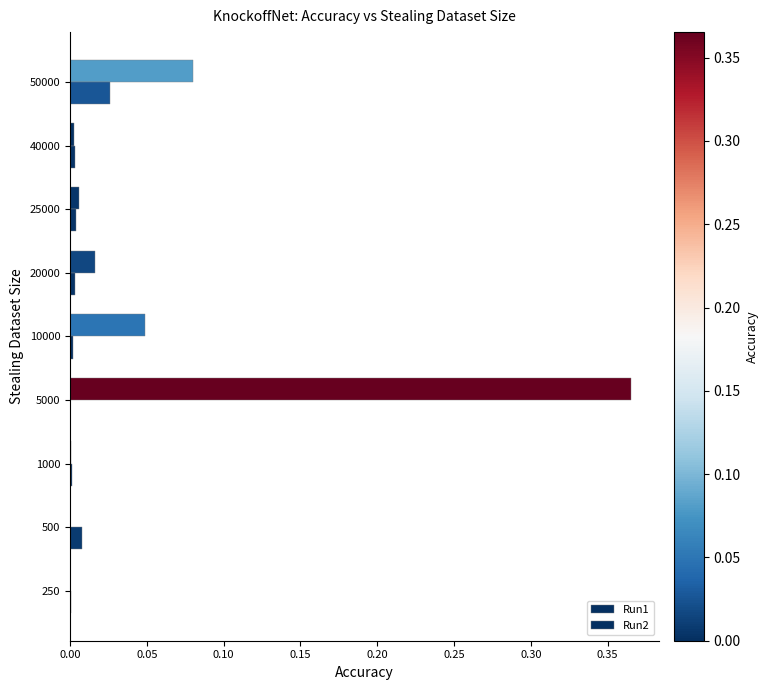

Count the number of categories in the chart.

9